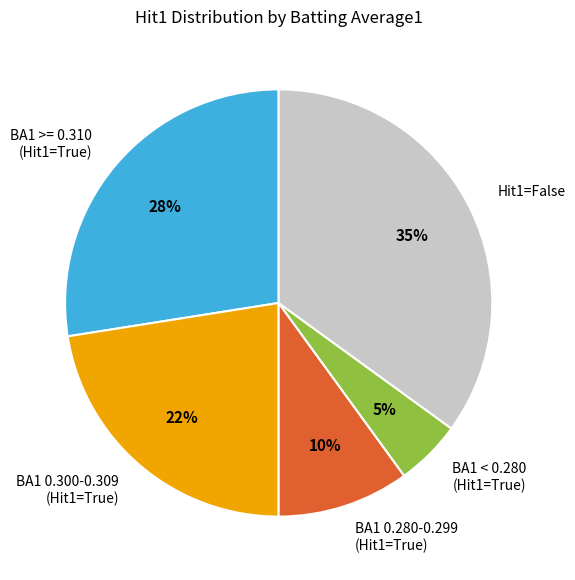

To the nearest percent, what is the difference between the BA1 0.300-0.309 (Hit1=True) and Hit1=False slice percentages?

12%